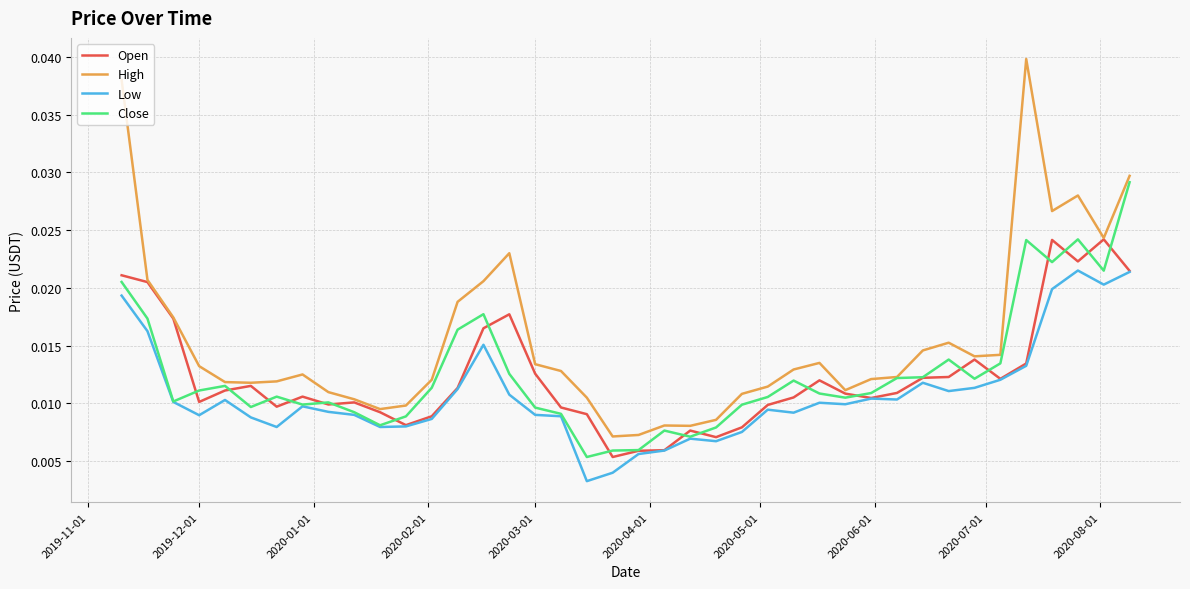

Which series has the largest total across all categories?

High